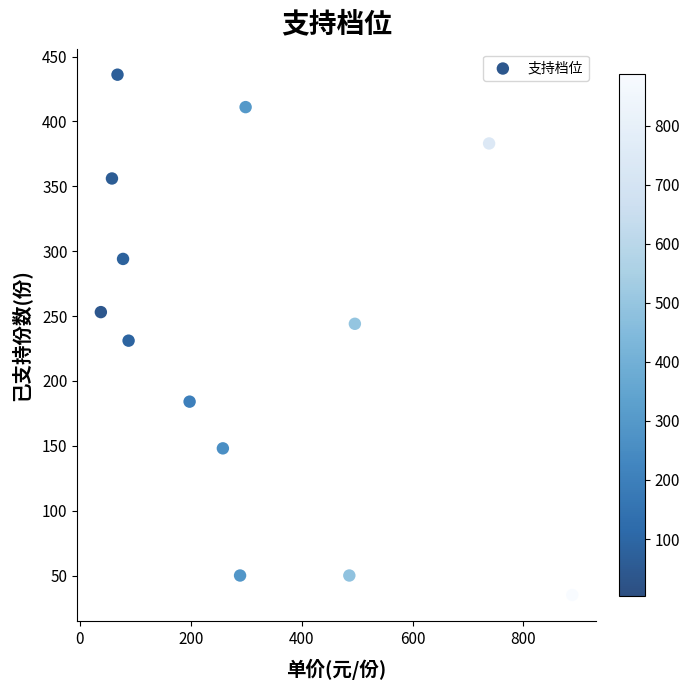

What is the range of X values (max minus min)?

850